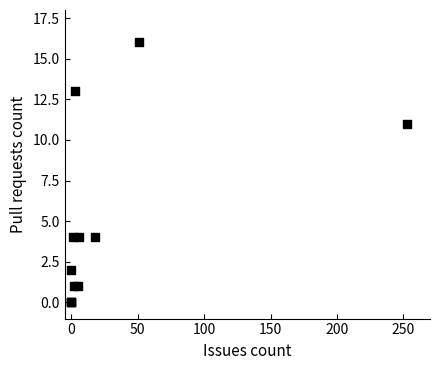

What Y value in the scatter plot is closest to 8?

11